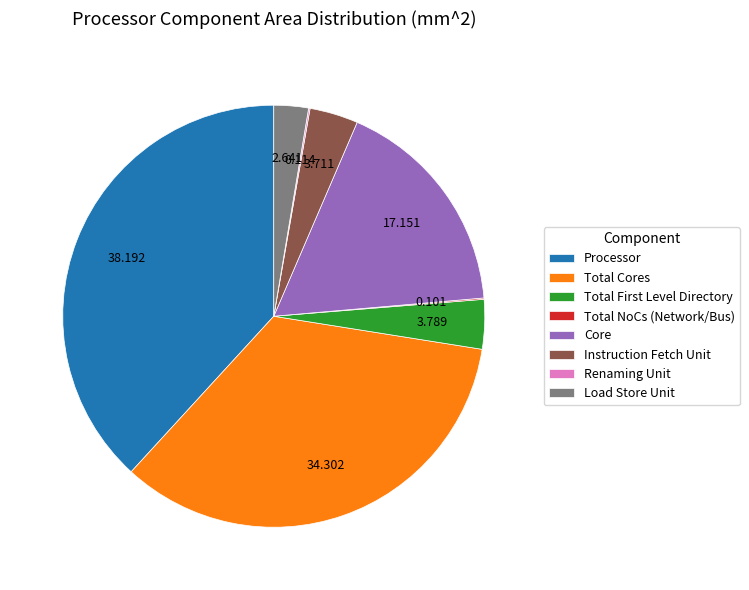

What is the largest slice in the pie chart?

Processor